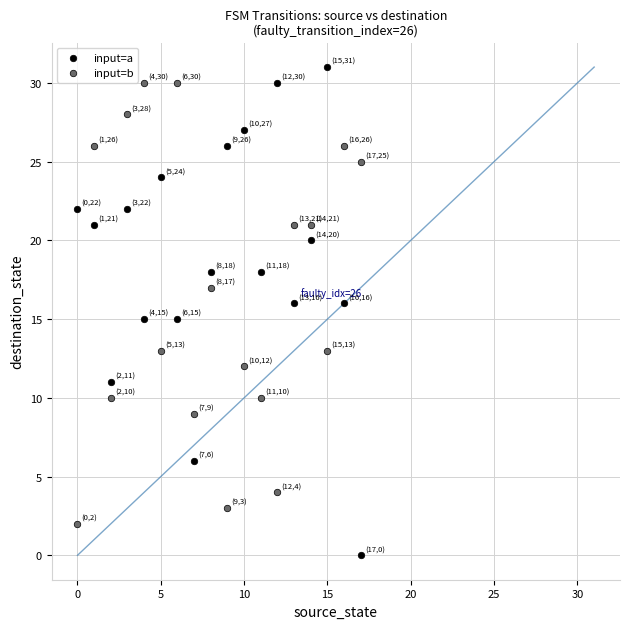

What are all the series names shown in the legend?

input=a, input=b